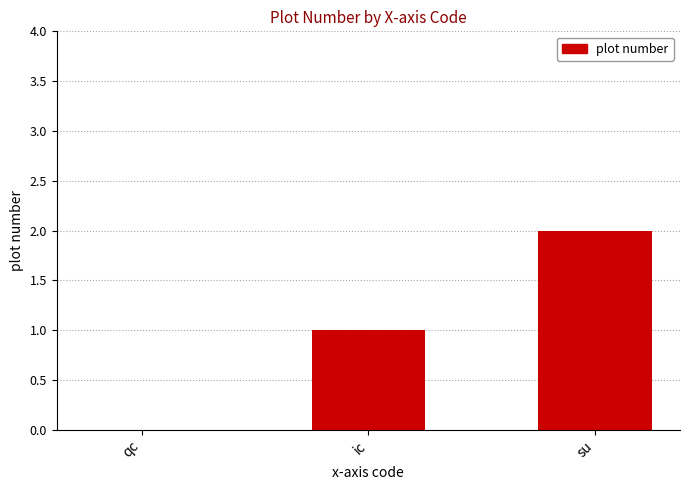

What is the sum of all values?

3